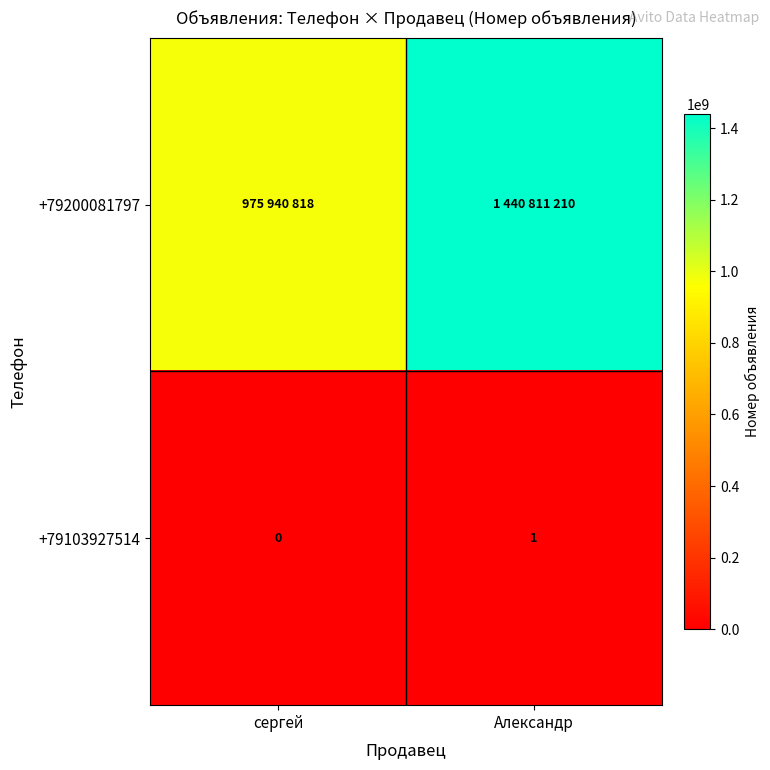

What is the maximum value shown in the chart?

1440811210